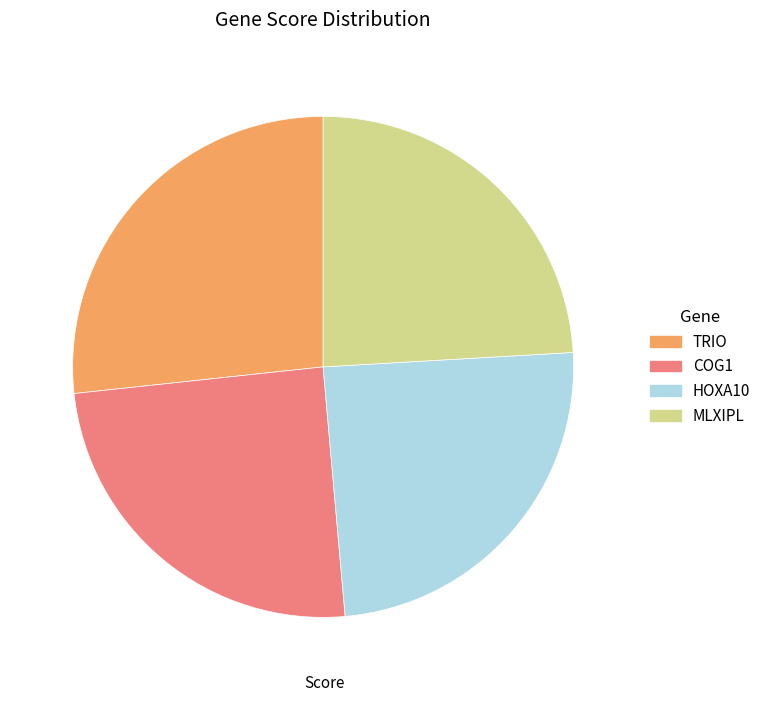

Which has a higher value, COG1 or TRIO?

TRIO